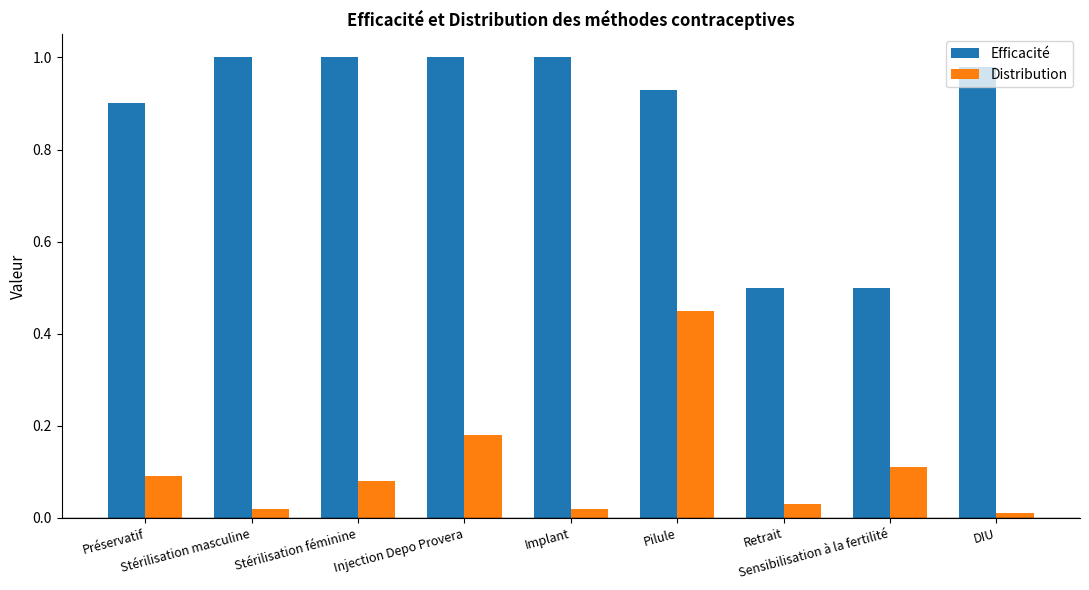

What is the label of the 7th bar from the right?

Stérilisation féminine